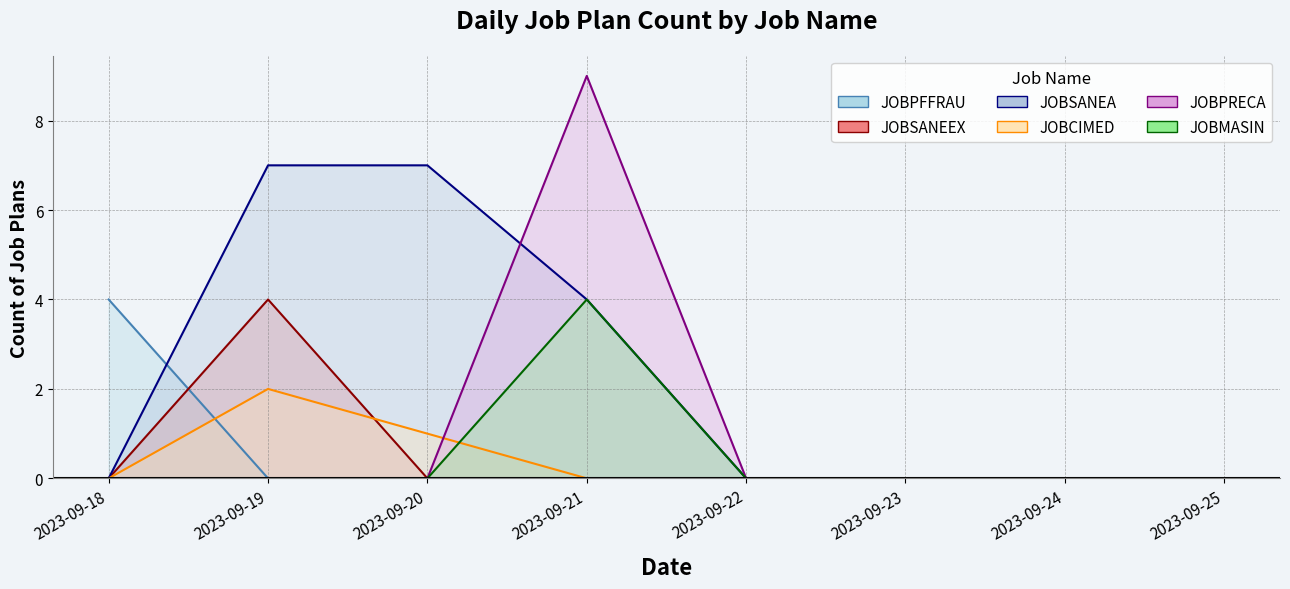

Reading left to right, extract all data points from this chart.

JOBPFFRAU: 2023-09-18=4	2023-09-19=0	2023-09-20=0	2023-09-21=0	2023-09-22=0	2023-09-23=0	2023-09-24=0	2023-09-25=0
JOBSANEEX: 2023-09-18=0	2023-09-19=4	2023-09-20=0	2023-09-21=0	2023-09-22=0	2023-09-23=0	2023-09-24=0	2023-09-25=0
JOBSANEA: 2023-09-18=0	2023-09-19=7	2023-09-20=7	2023-09-21=4	2023-09-22=0	2023-09-23=0	2023-09-24=0	2023-09-25=0
JOBCIMED: 2023-09-18=0	2023-09-19=2	2023-09-20=1	2023-09-21=0	2023-09-22=0	2023-09-23=0	2023-09-24=0	2023-09-25=0
JOBPRECA: 2023-09-18=0	2023-09-19=0	2023-09-20=0	2023-09-21=9	2023-09-22=0	2023-09-23=0	2023-09-24=0	2023-09-25=0
JOBMASIN: 2023-09-18=0	2023-09-19=0	2023-09-20=0	2023-09-21=4	2023-09-22=0	2023-09-23=0	2023-09-24=0	2023-09-25=0